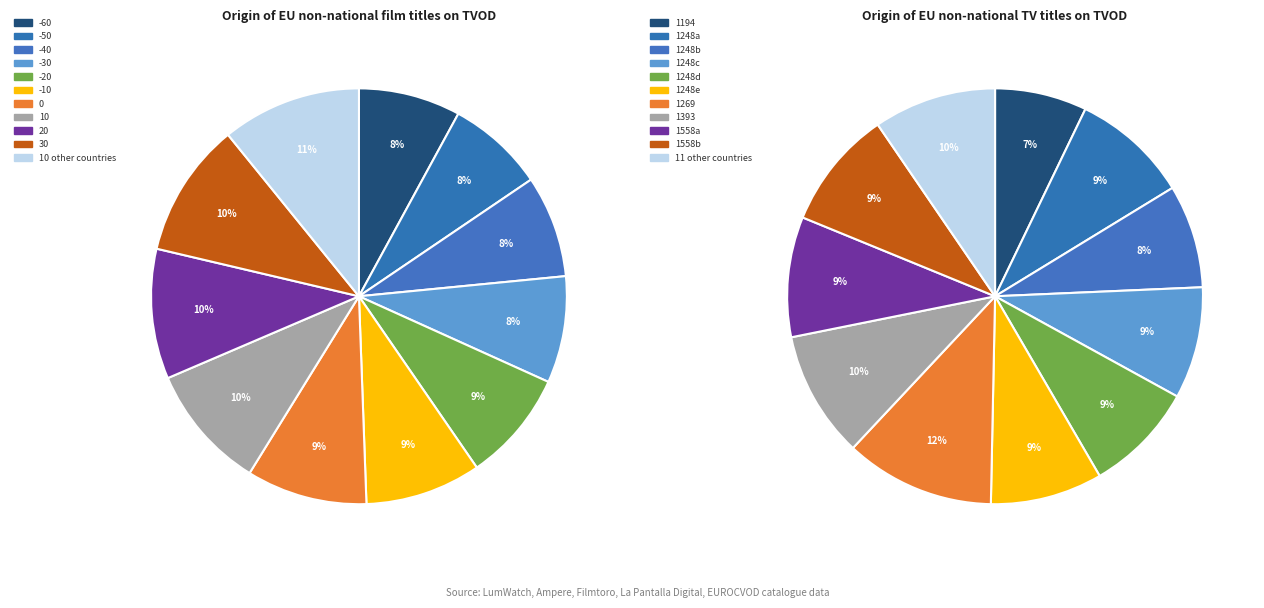

To the nearest percent, what is the difference between the largest and smallest slice percentages?

3%